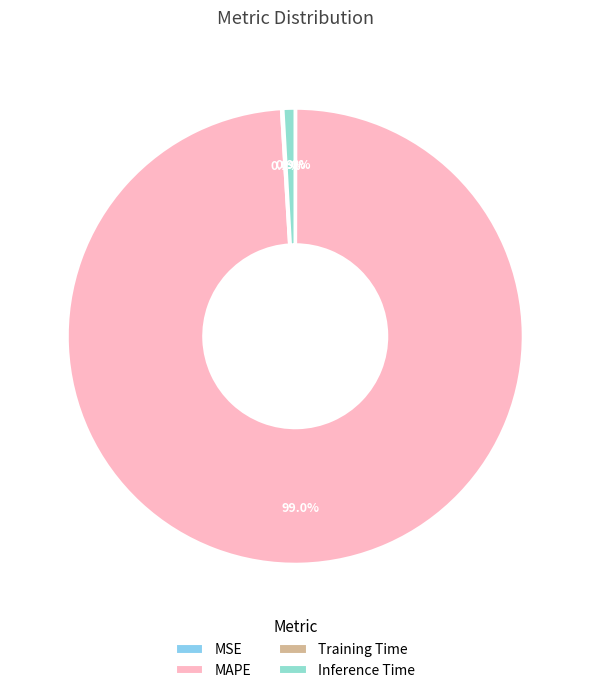

How many slices are in this pie chart?

4